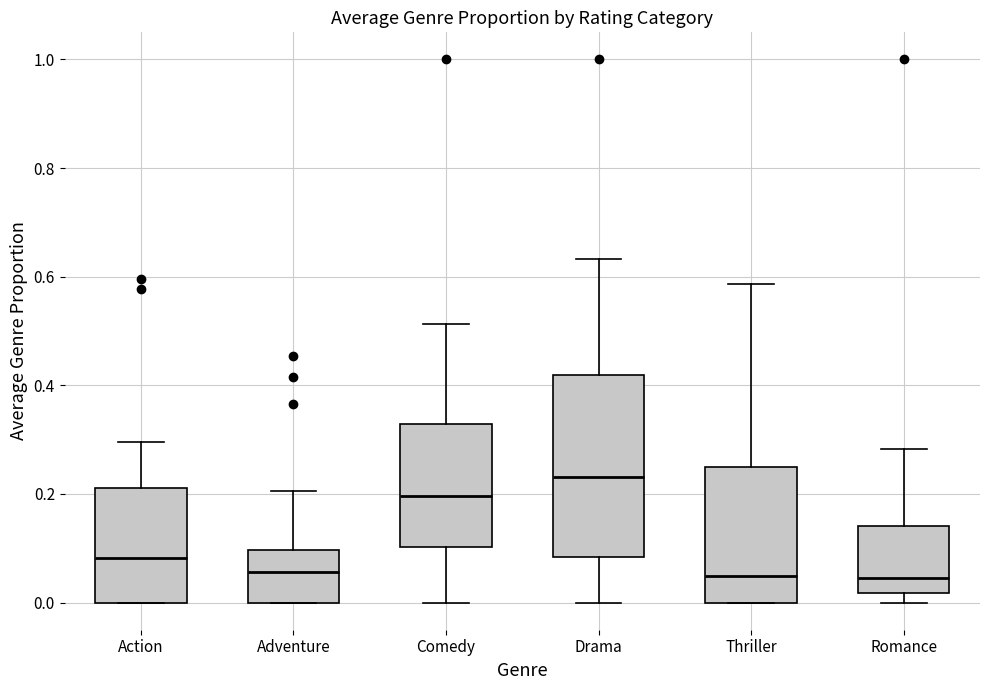

Reading left to right, transcribe this box plot: for each box, give where its median line is, the range the box spans, and where its two whiskers end, as read against the y-axis. The values are not printed on the chart, so give them approximately, as read against the axis.

Action: median 0.08, box 0.00 to 0.22, whiskers 0.00 to 0.30
Adventure: median 0.06, box 0.00 to 0.10, whiskers 0.00 to 0.20
Comedy: median 0.20, box 0.10 to 0.32, whiskers 0.00 to 0.52
Drama: median 0.24, box 0.08 to 0.42, whiskers 0.00 to 0.64
Thriller: median 0.04, box 0.00 to 0.26, whiskers 0.00 to 0.58
Romance: median 0.04, box 0.02 to 0.14, whiskers 0.00 to 0.28